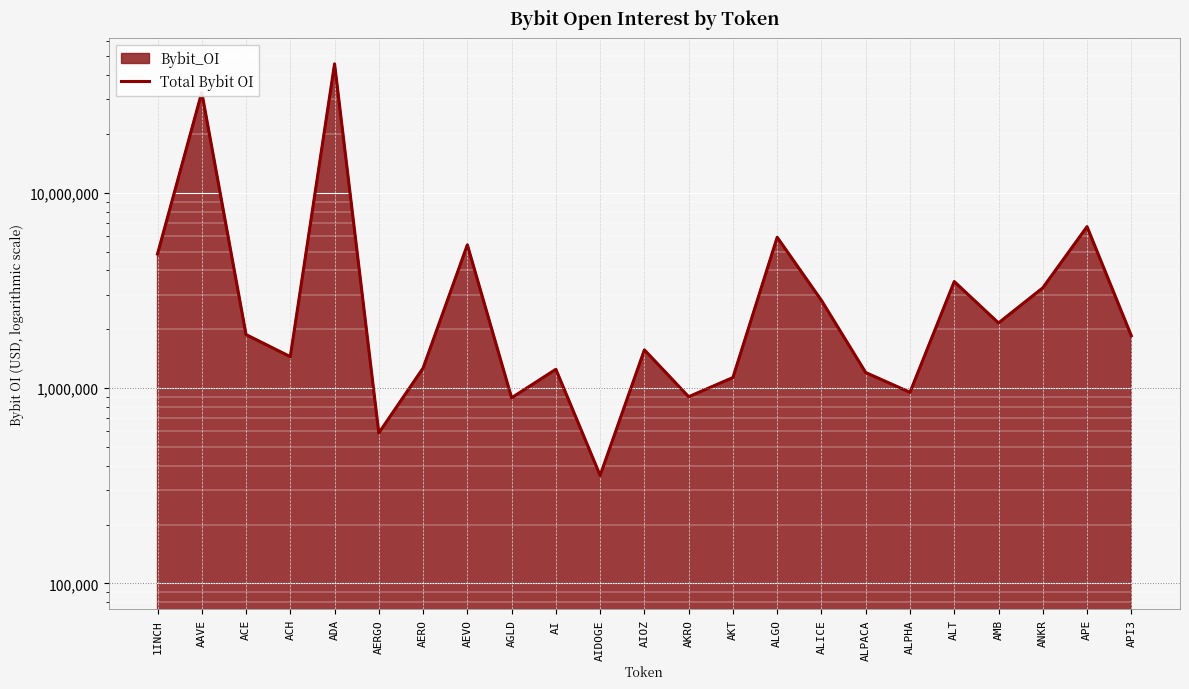

Which label corresponds to the smallest value in the chart?

AIDOGE